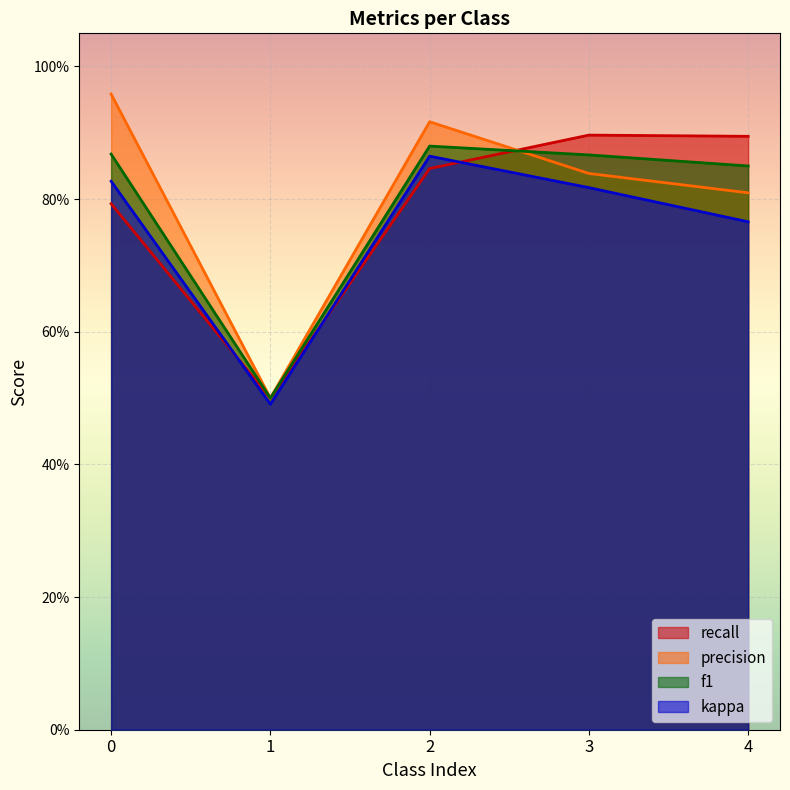

Reading right to left, extract all data points from this chart.

recall: 0.9	0.9	0.8	0.5	0.8
precision: 0.8	0.8	0.9	0.5	1.0
f1: 0.9	0.9	0.9	0.5	0.9
kappa: 0.8	0.8	0.9	0.5	0.8